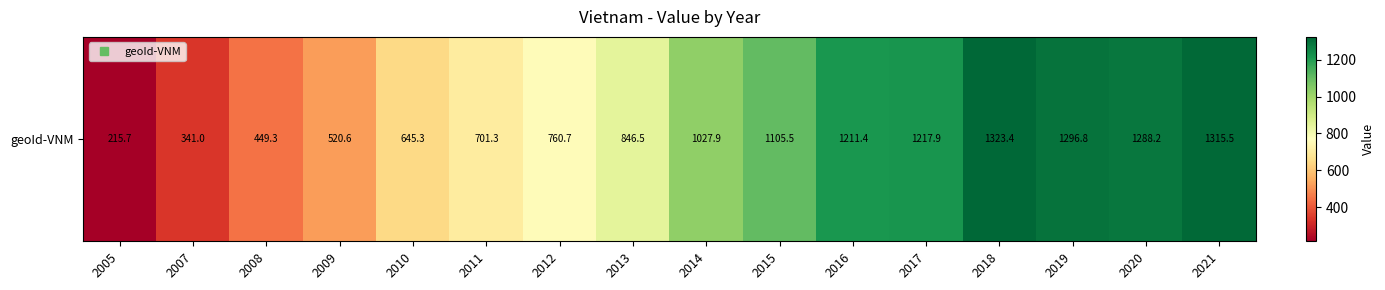

Rank the categories by value from highest to lowest.

2018, 2021, 2019, 2020, 2017, 2016, 2015, 2014, 2013, 2012, 2011, 2010, 2009, 2008, 2007, 2005